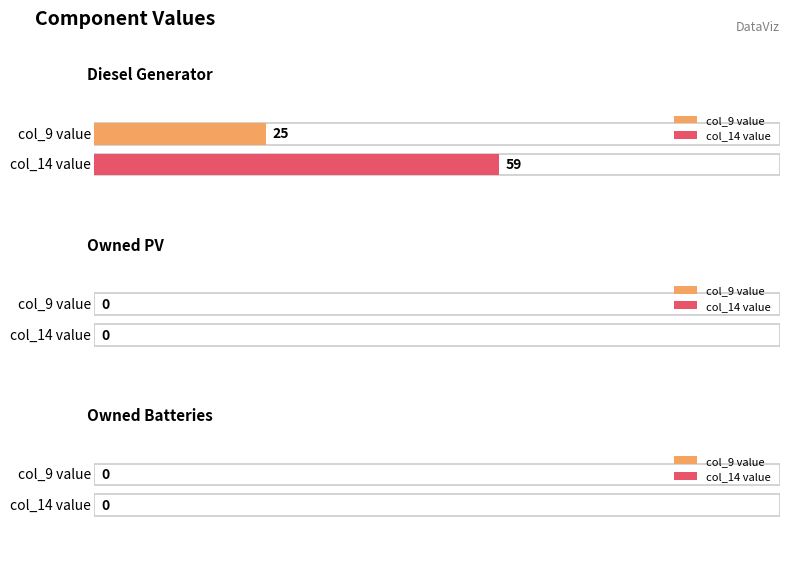

At which category is the sum across all series the highest?

Diesel Generator